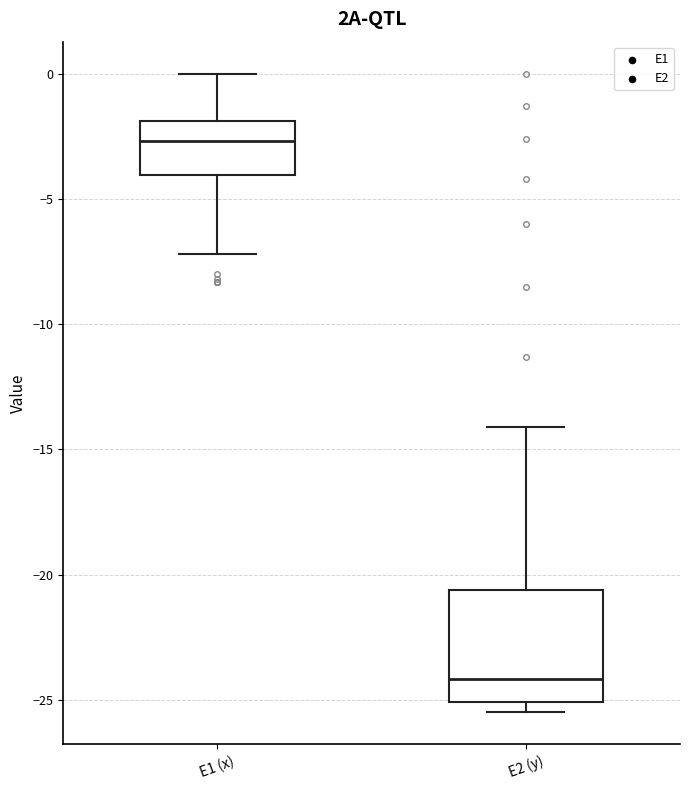

Comparing the boxes themselves (not the whiskers), which one is the tallest?

E2 (y)